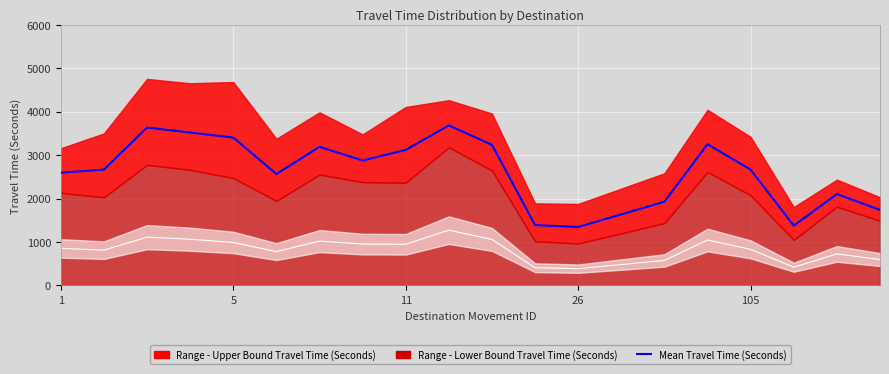

Reading left to right, extract all data points from this chart.

2594	2665	3633	3518	3402	2563	3189	2875	3118	3682	3235	1387	1346	1635	1926	3250	2663	1375	2102	1738